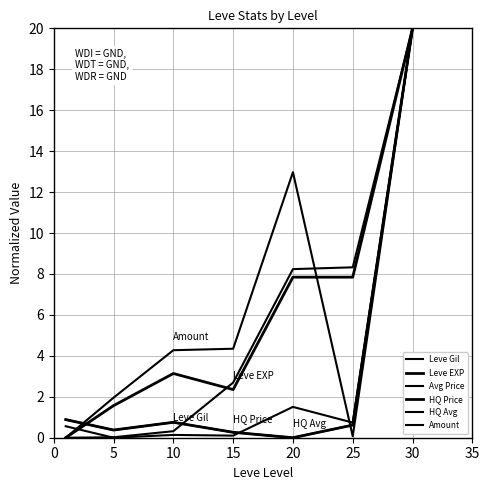

Does the chart have visible grid lines?

Yes